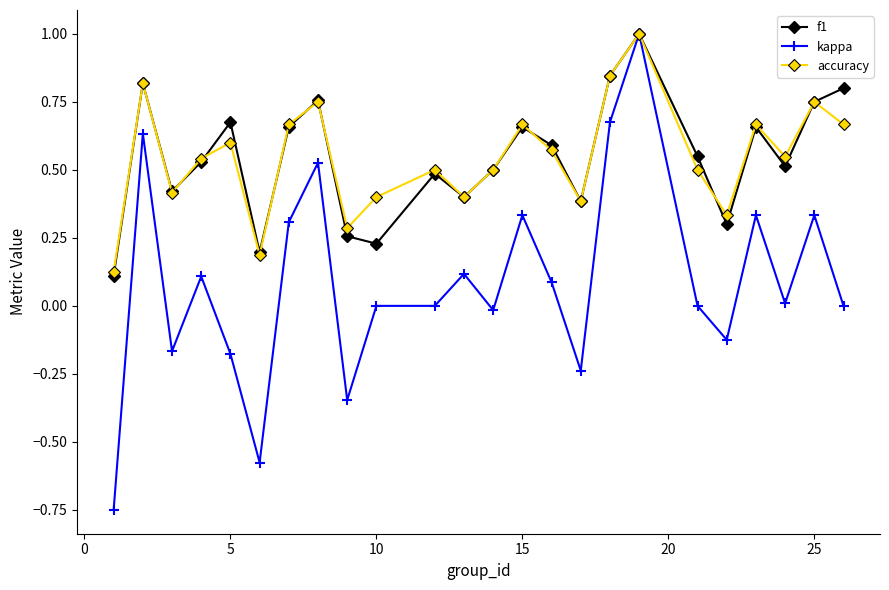

How many interior local peaks does the accuracy series have?

8